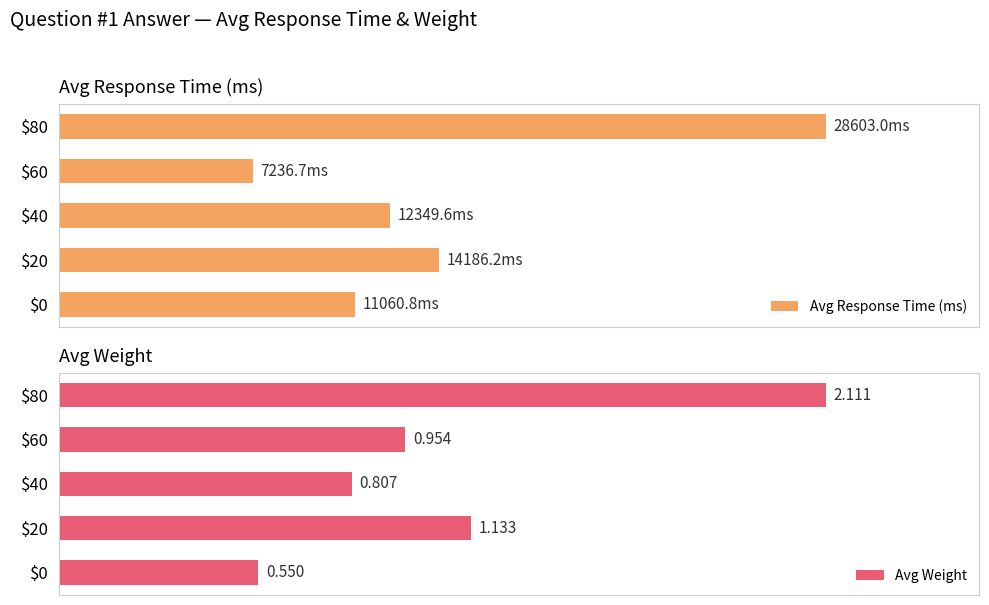

At how many categories does at least one series exceed 91?

1